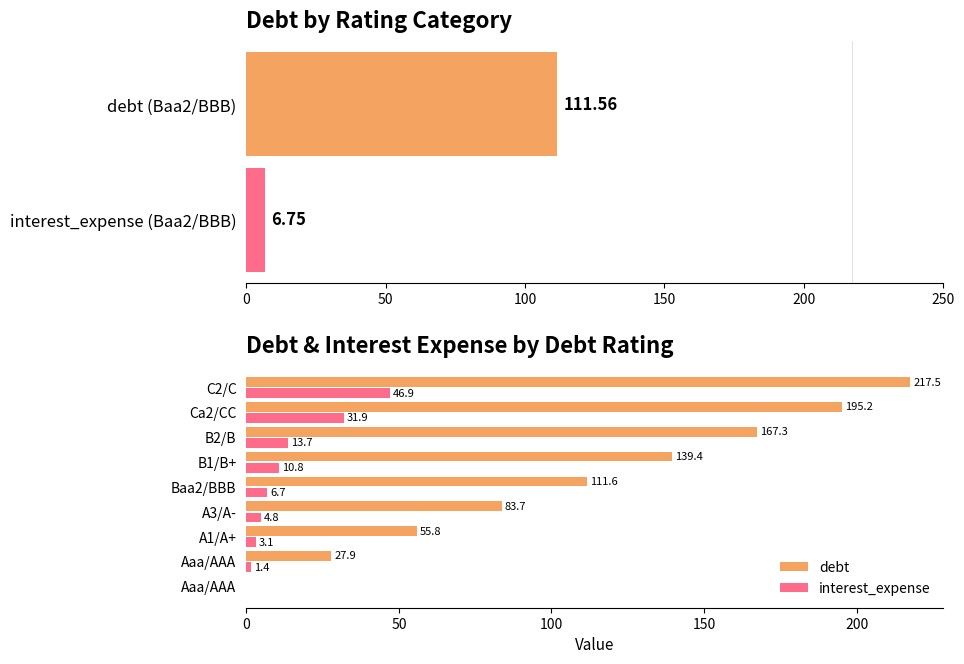

What position from the right is 8?

1